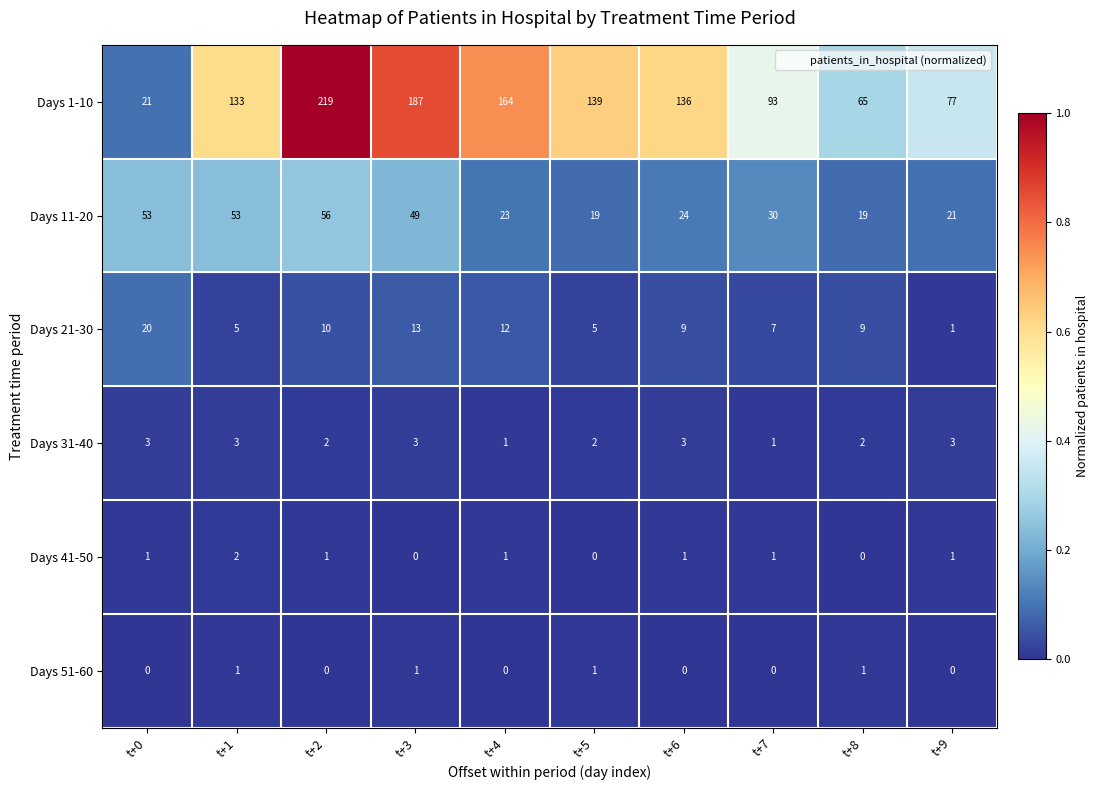

What is the total value across all series at t+5?

166